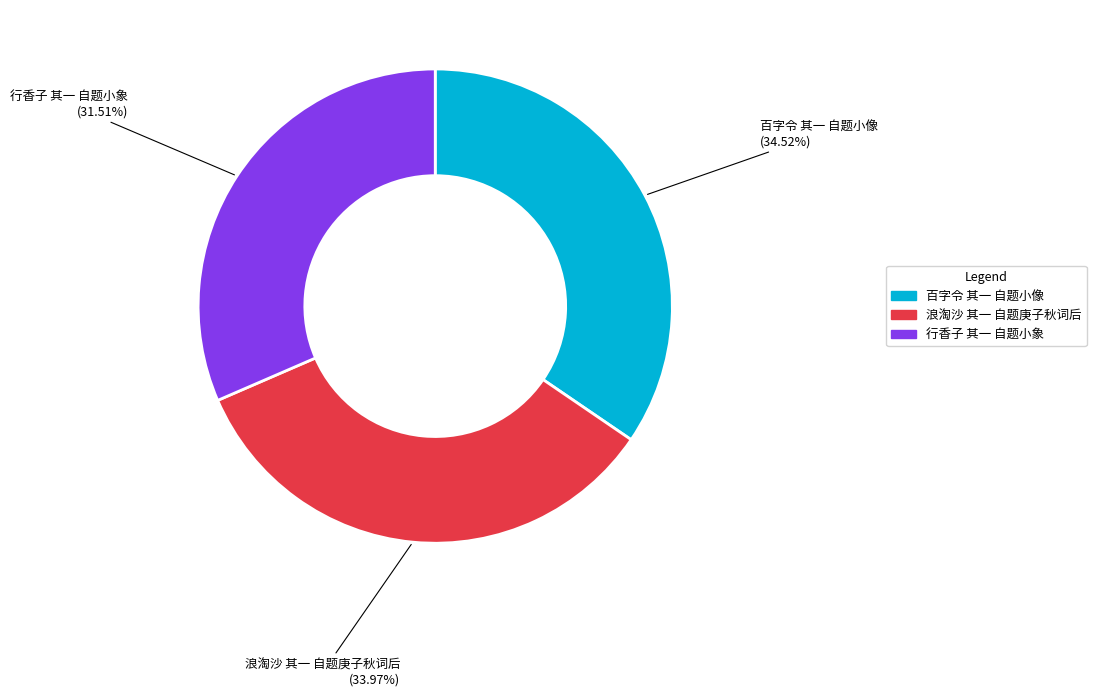

Count the number of slices in the pie.

3